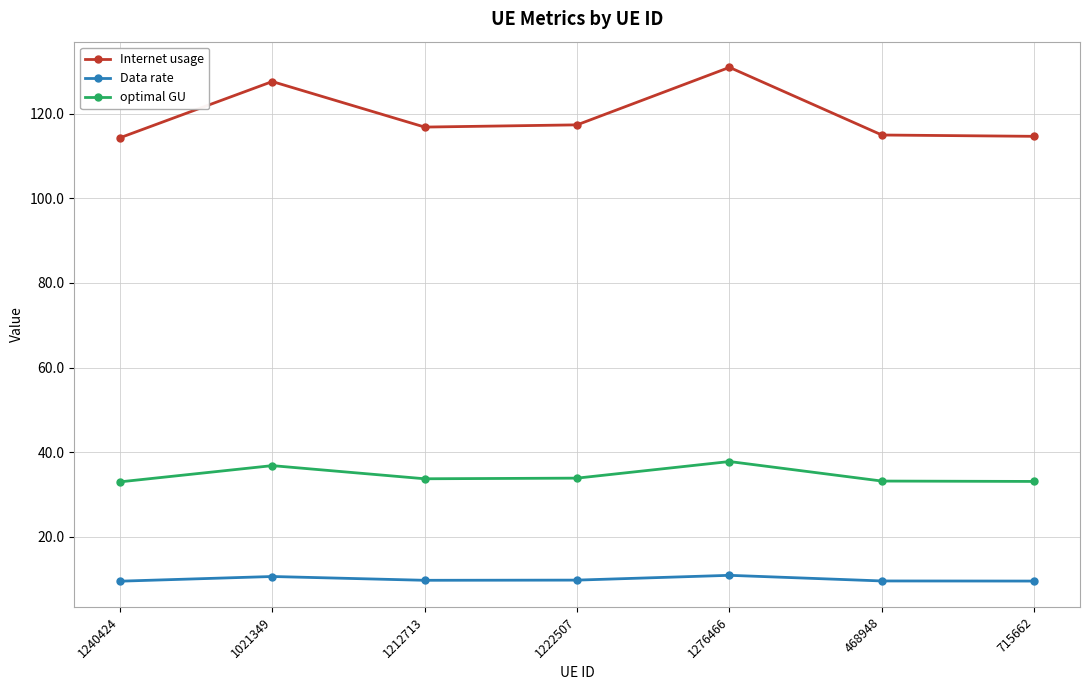

How many data points does each series have?

7